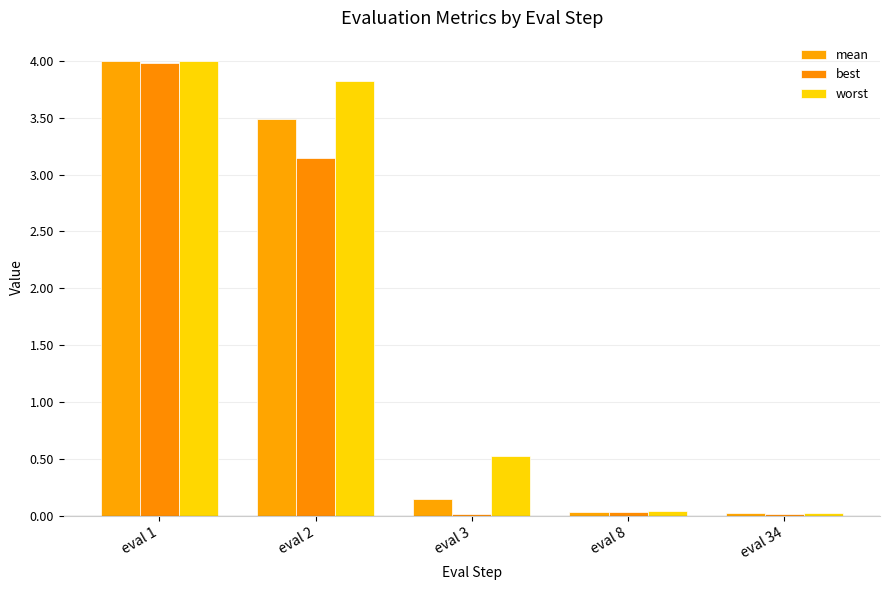

Count the number of data series in this chart.

3